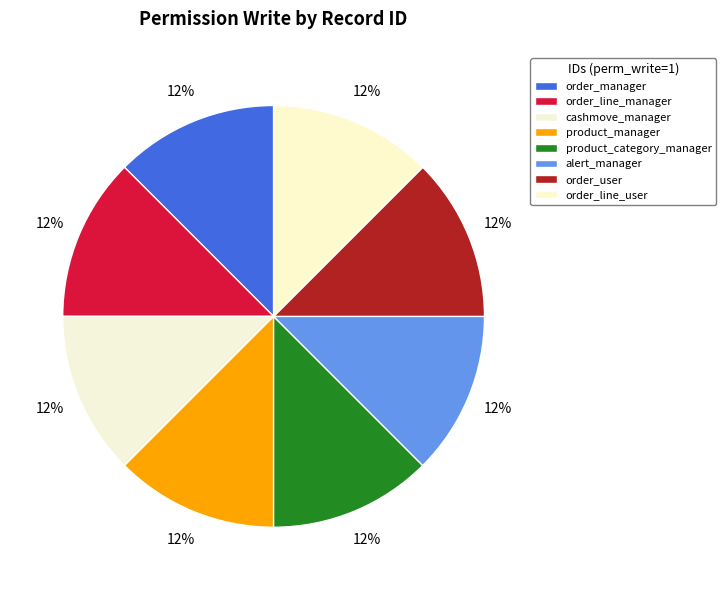

How many slices are in this pie chart?

8